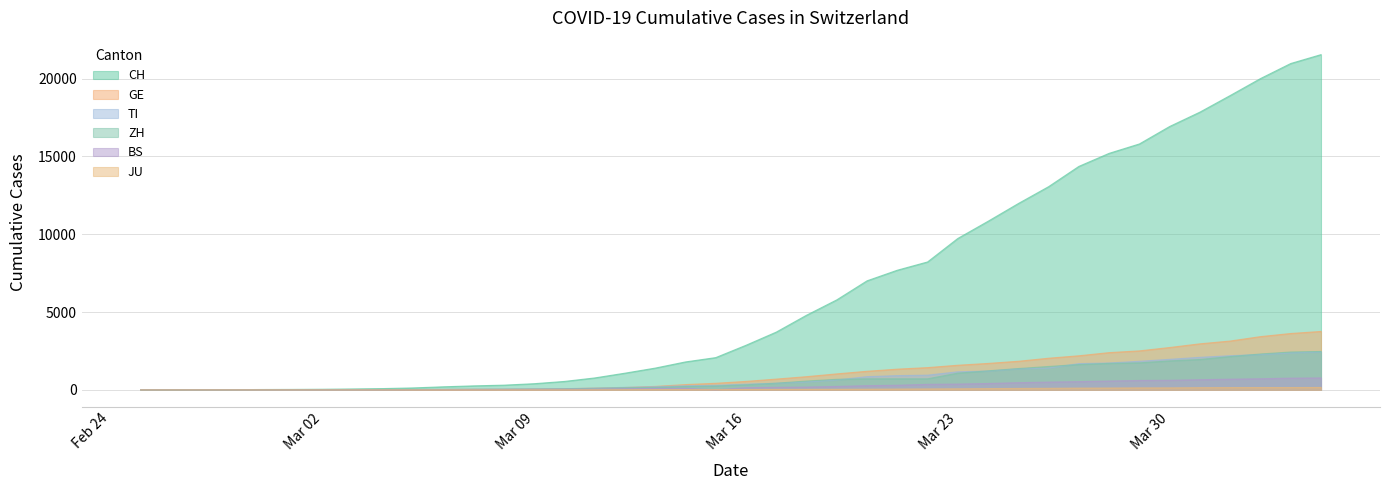

What is the total value across all series at 2020-03-05?

202